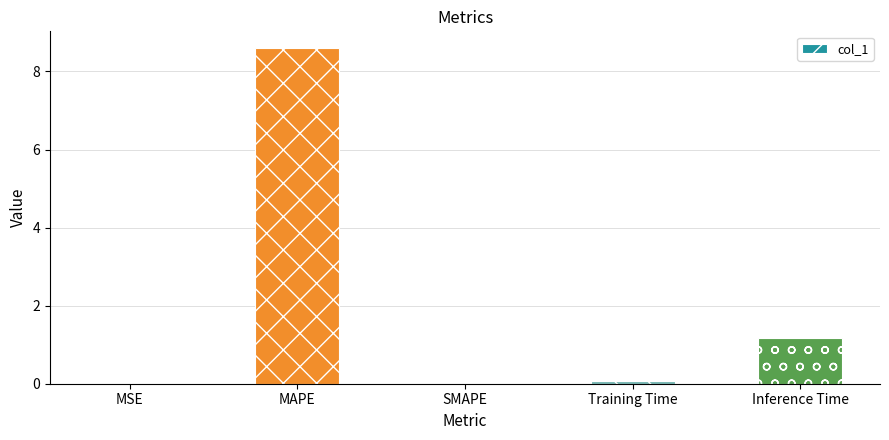

True or false: the data shows 0.0 at MSE.

True